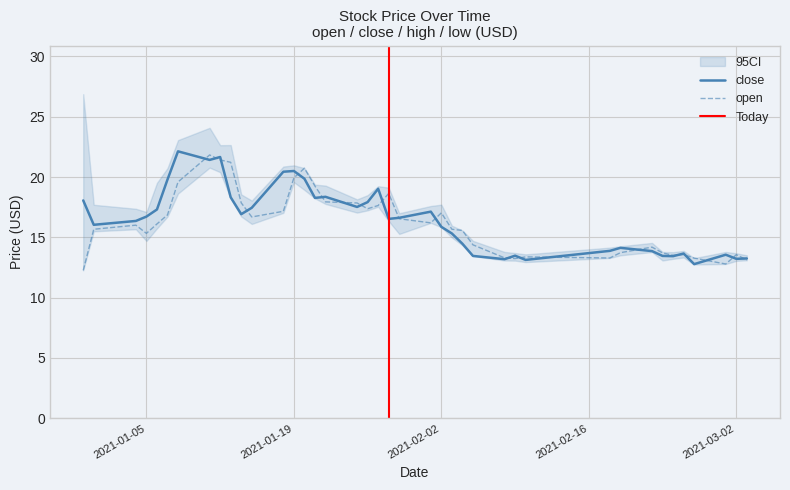

What is the maximum value for open?

21.8